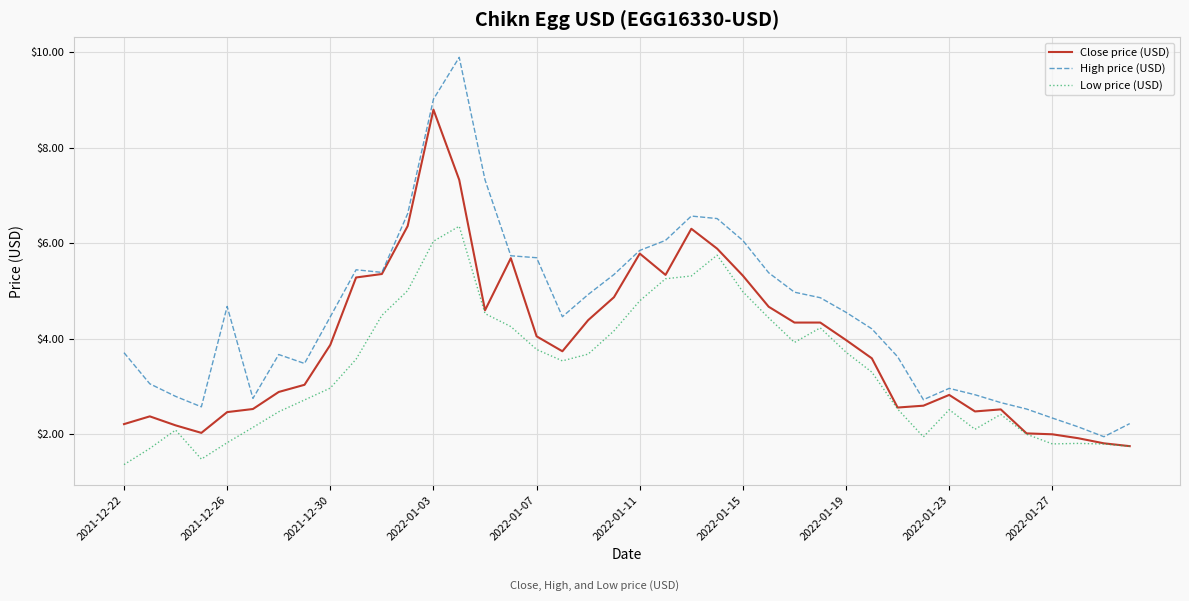

List the series in order of their overall mean, lowest first.

Low price (USD), Close price (USD), High price (USD)